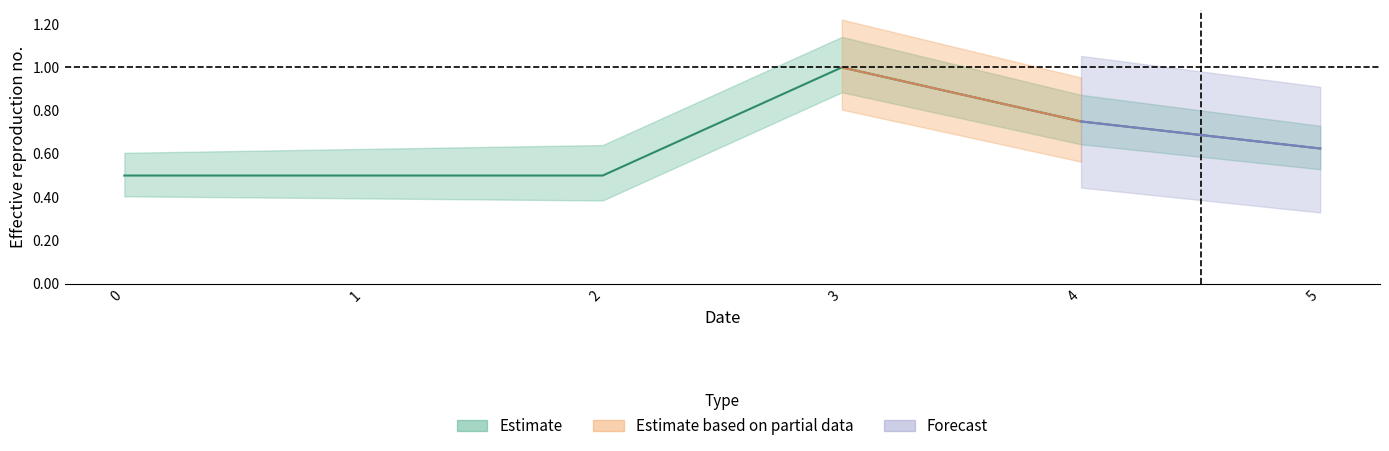

Does the chart have visible grid lines?

No